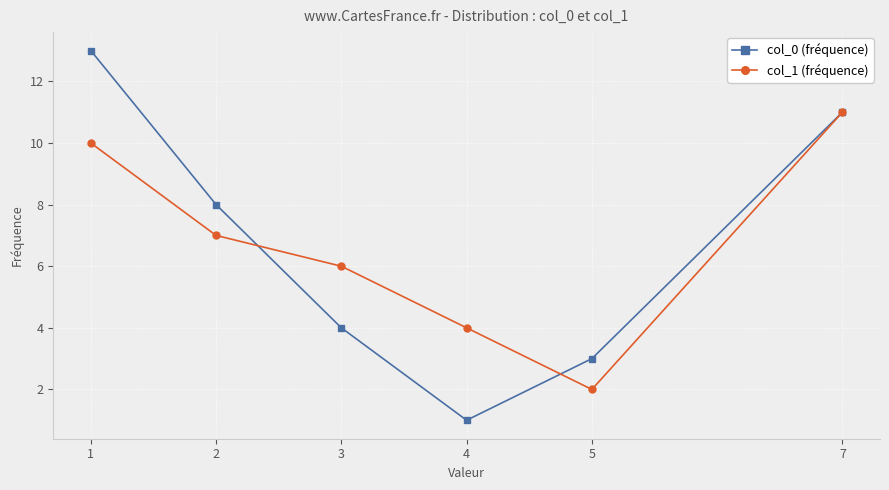

At which label does col_0 (fréquence) first exceed 8?

1